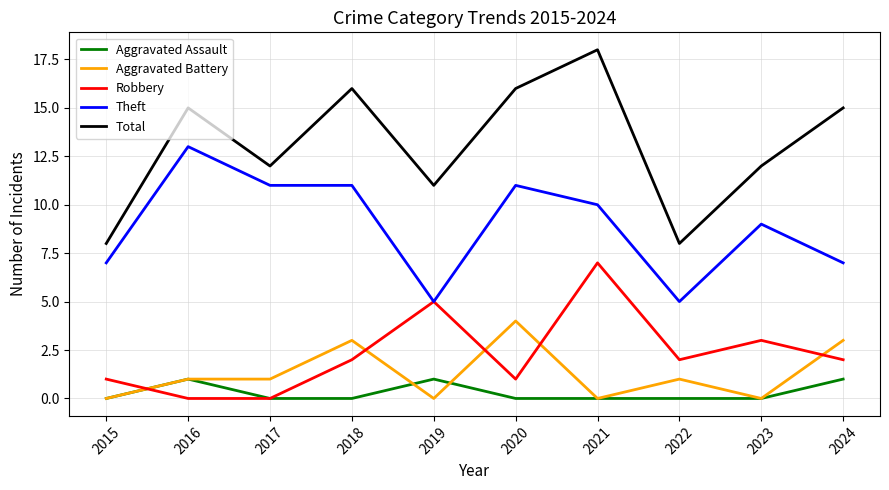

Reading right to left, extract all data points from this chart.

Aggravated Assault: 2024=1	2023=0	2022=0	2021=0	2020=0	2019=1	2018=0	2017=0	2016=1	2015=0
Aggravated Battery: 2024=3	2023=0	2022=1	2021=0	2020=4	2019=0	2018=3	2017=1	2016=1	2015=0
Robbery: 2024=2	2023=3	2022=2	2021=7	2020=1	2019=5	2018=2	2017=0	2016=0	2015=1
Theft: 2024=7	2023=9	2022=5	2021=10	2020=11	2019=5	2018=11	2017=11	2016=13	2015=7
Total: 2024=15	2023=12	2022=8	2021=18	2020=16	2019=11	2018=16	2017=12	2016=15	2015=8